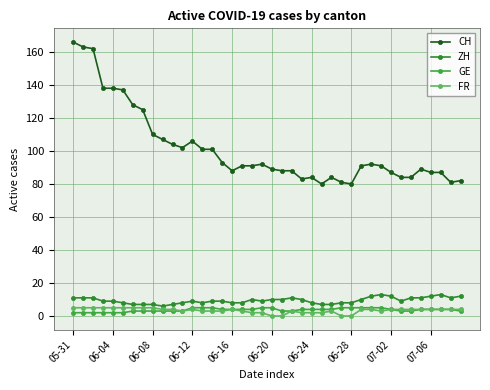

How many series are shown in this chart?

4